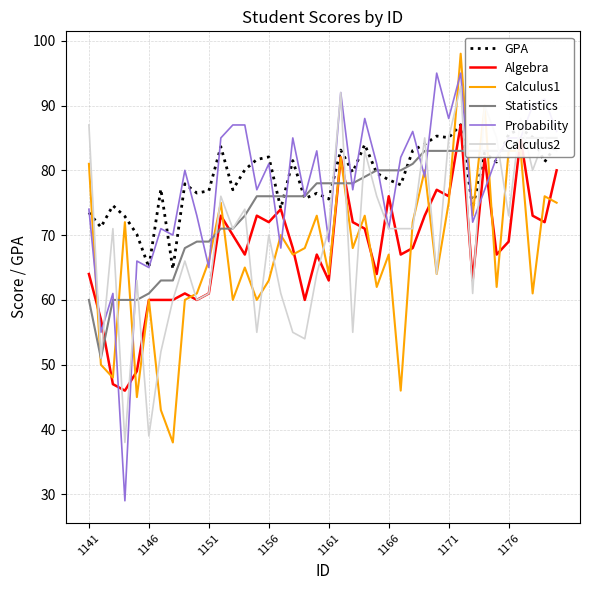

In Algebra, how many points are higher than both neighbors (excluding endpoints)?

11